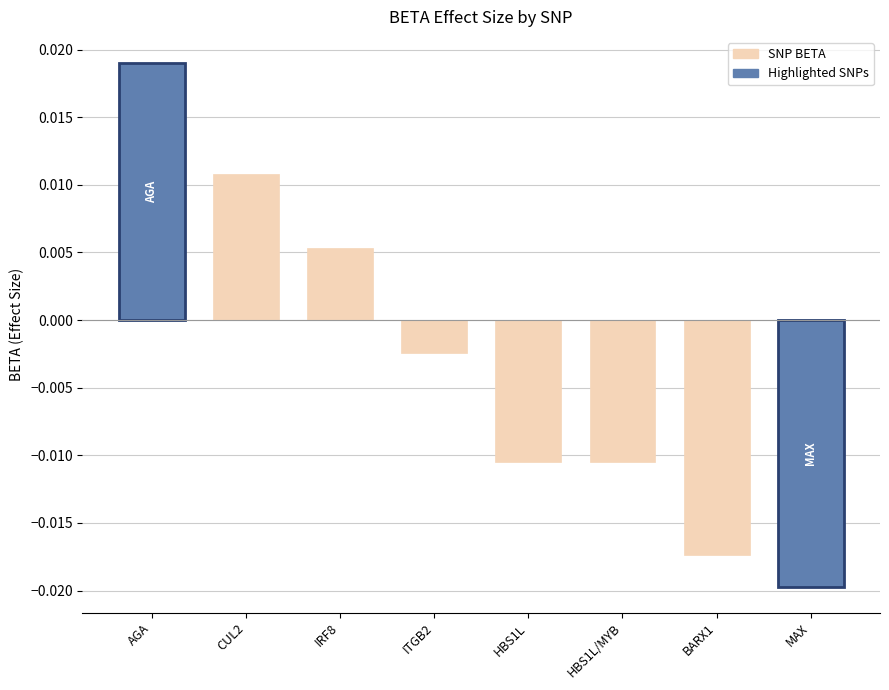

How many data points are less than 0?

5